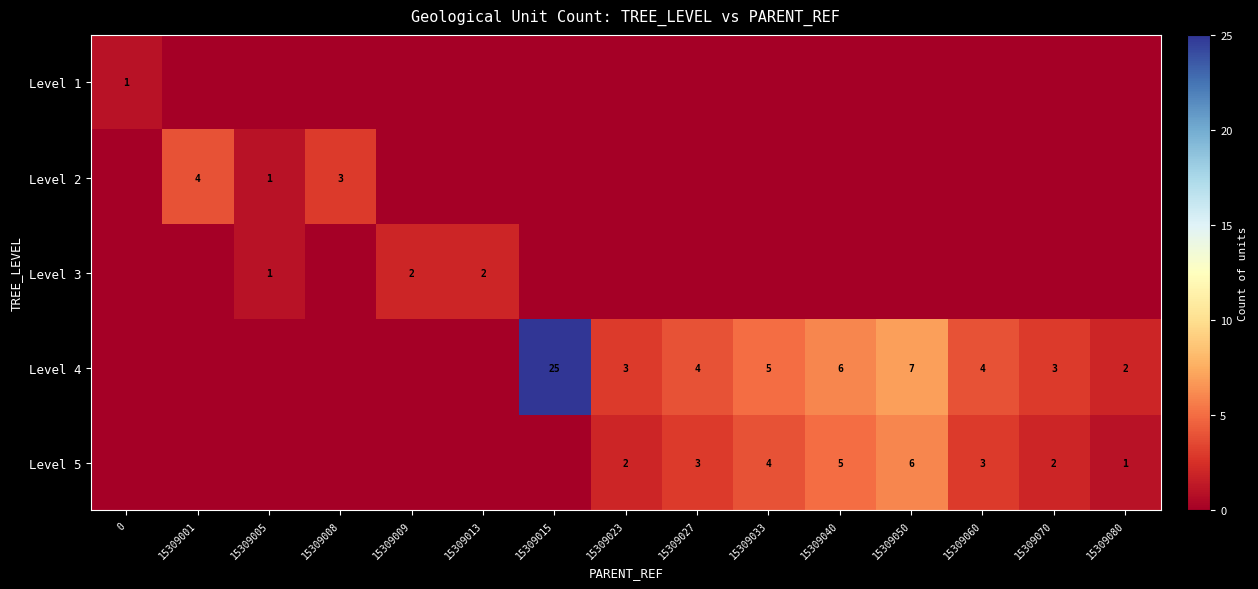

What is the difference between the Level 5 values at 15309050 and 15309060?

3